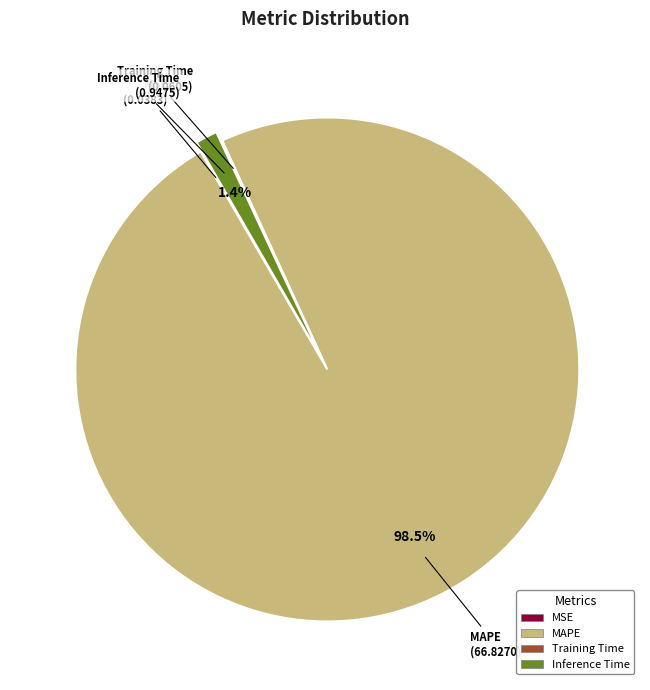

Is there any slice that represents more than half of the pie?

Yes